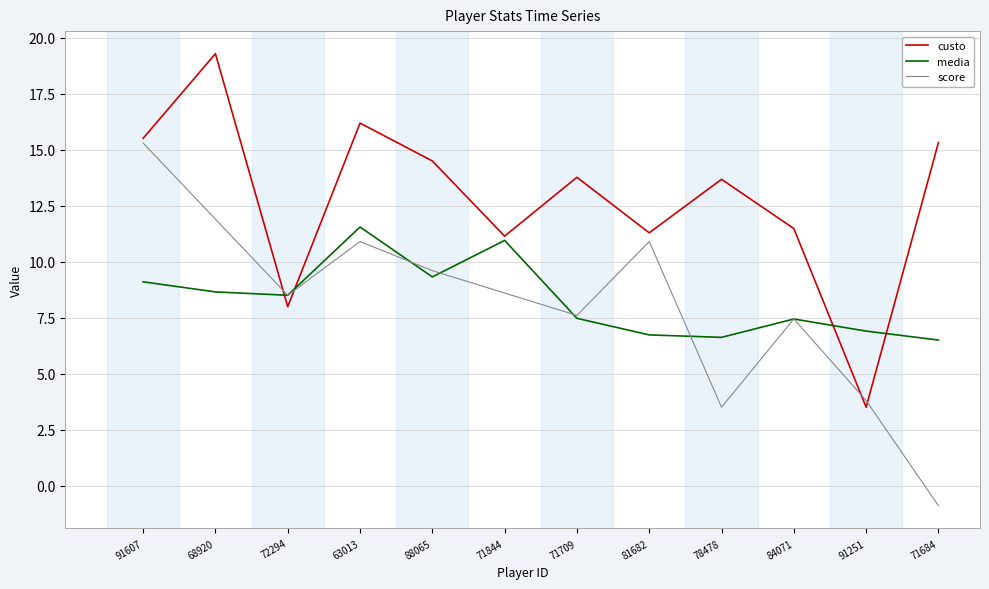

Rank the series by their maximum value, from lowest to highest.

media, score, custo